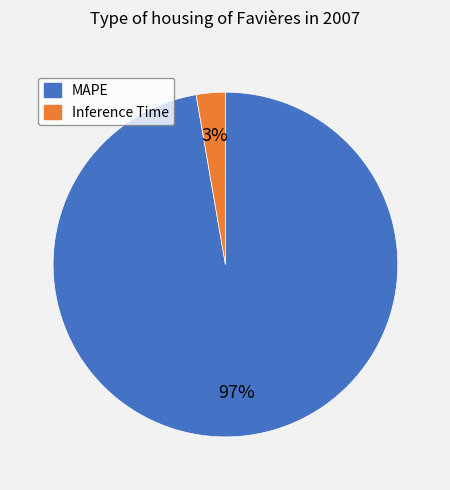

Does any single category account for the majority?

Yes